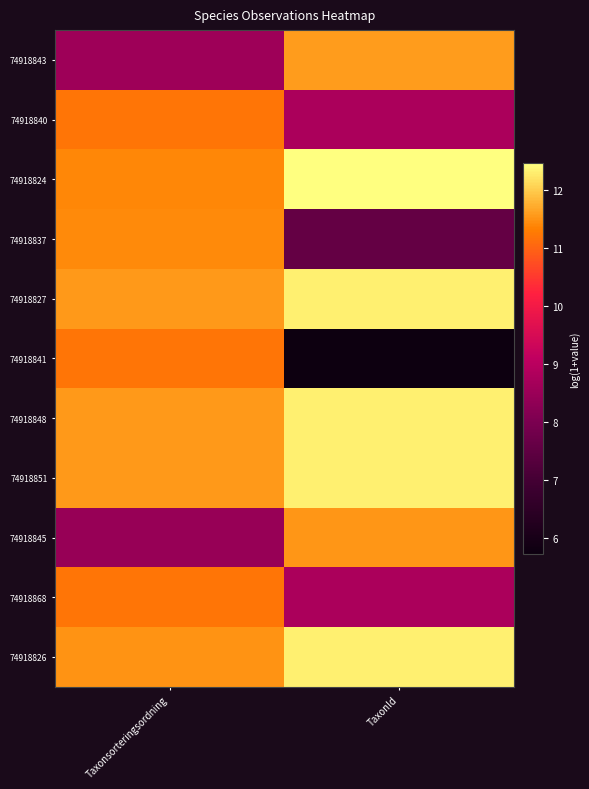

What is the total value across all series at TaxonId?

115.6